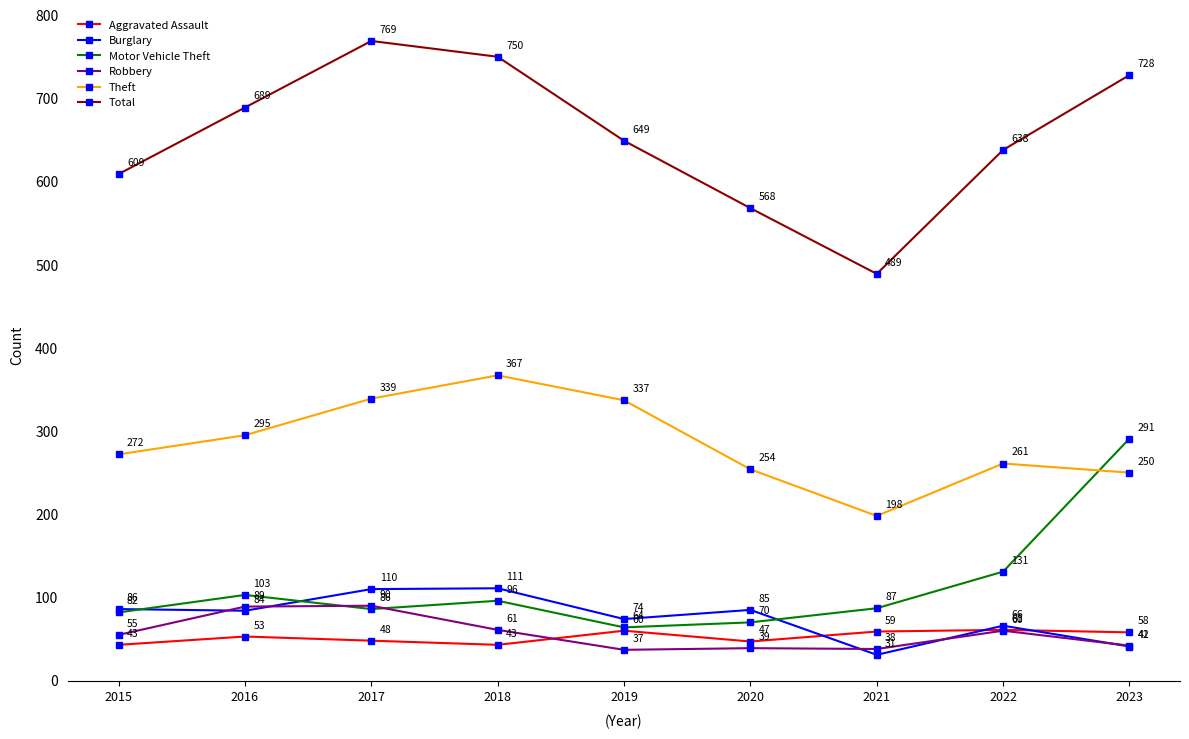

Which series has the widest spread of values?

Total